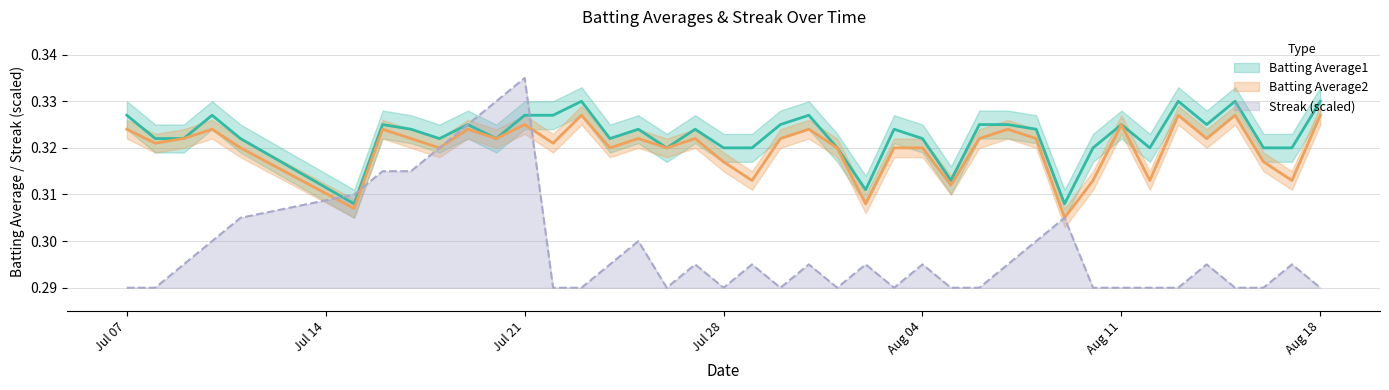

Which series changed the most between 2010-07-11 and 2010-08-14?

Streak